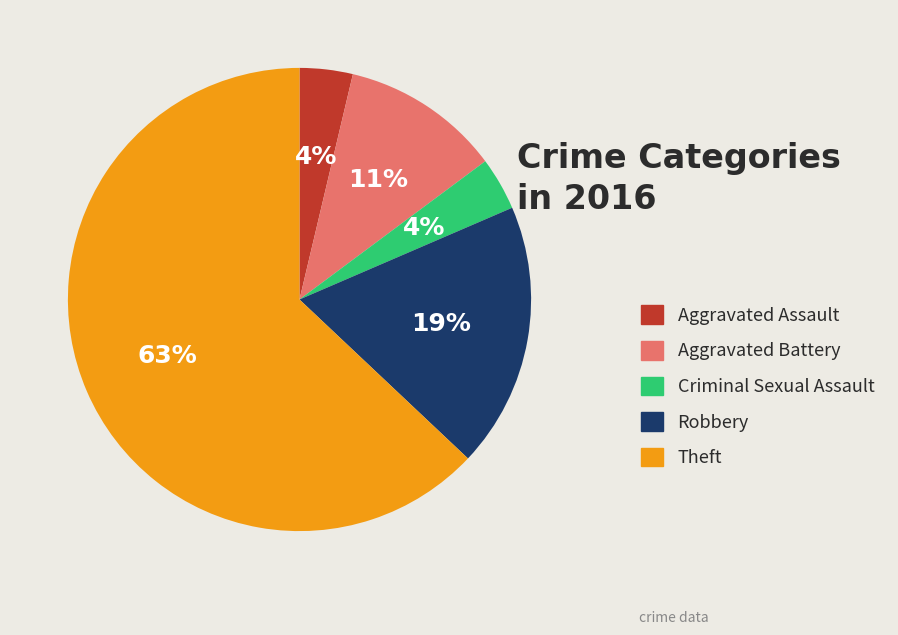

To the nearest percent, what is the average slice percentage?

20%